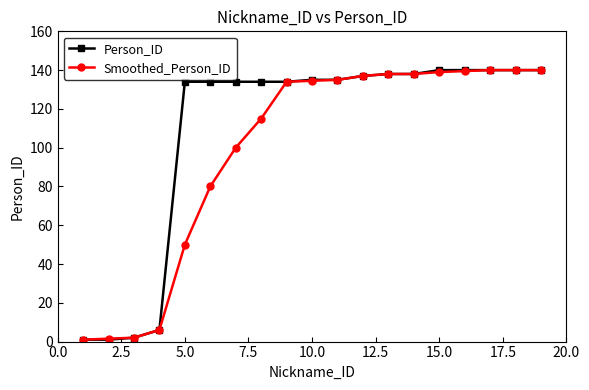

What is the highest value of the Smoothed_Person_ID series?

140.0